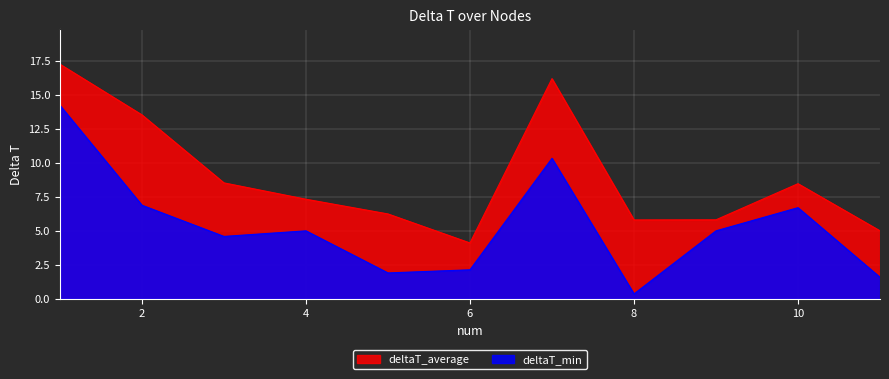

How many data points does each series have?

11